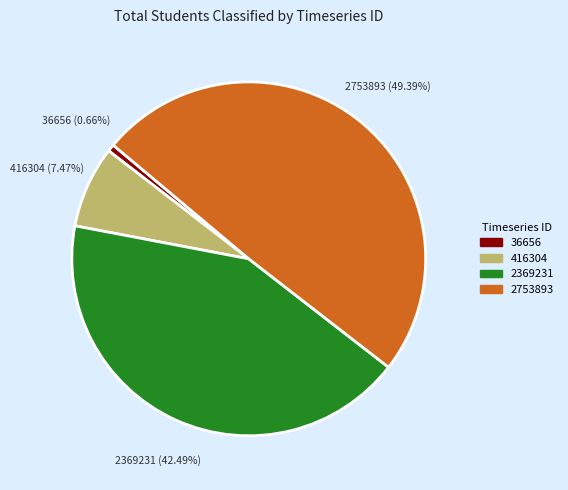

True or false: 416304 accounts for 7% of the total.

True